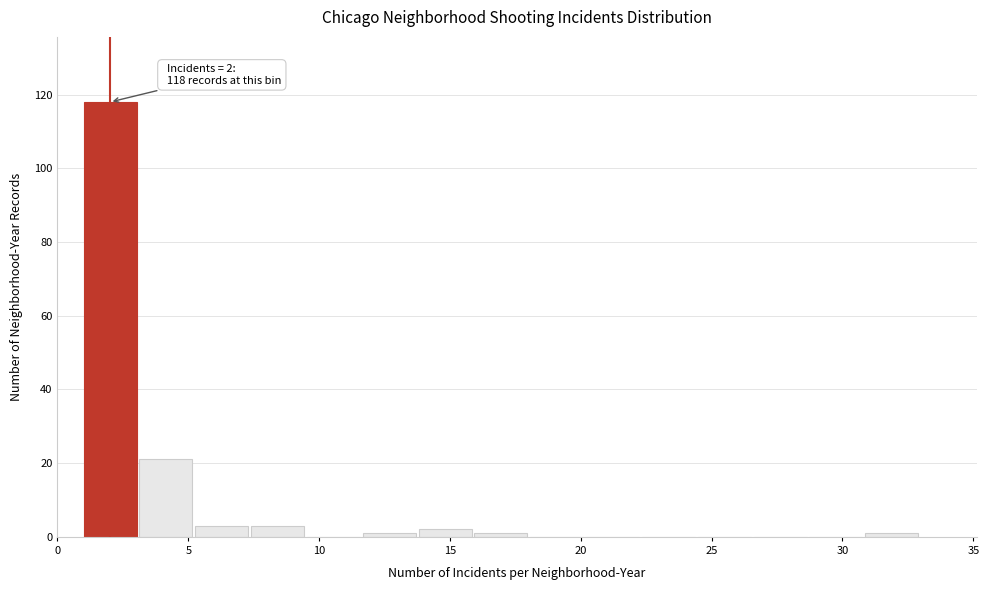

Which range on the x-axis has the tallest bar?

1.0 to 3.0